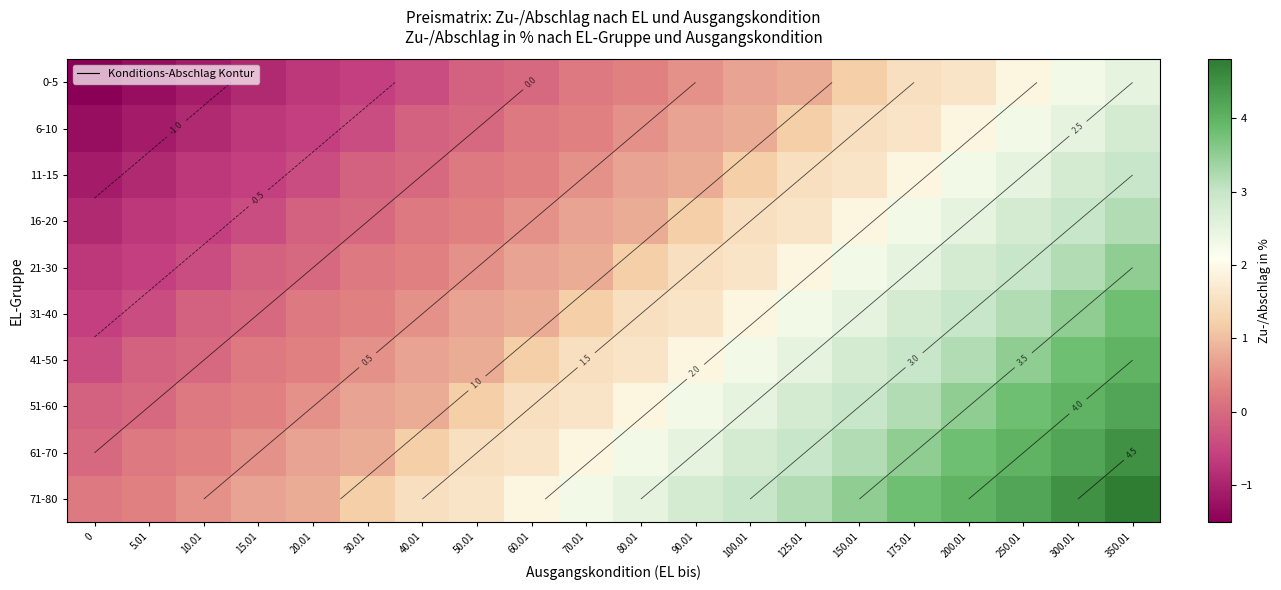

What is the difference between the second highest and minimum values in the 0-5 series?

3.8